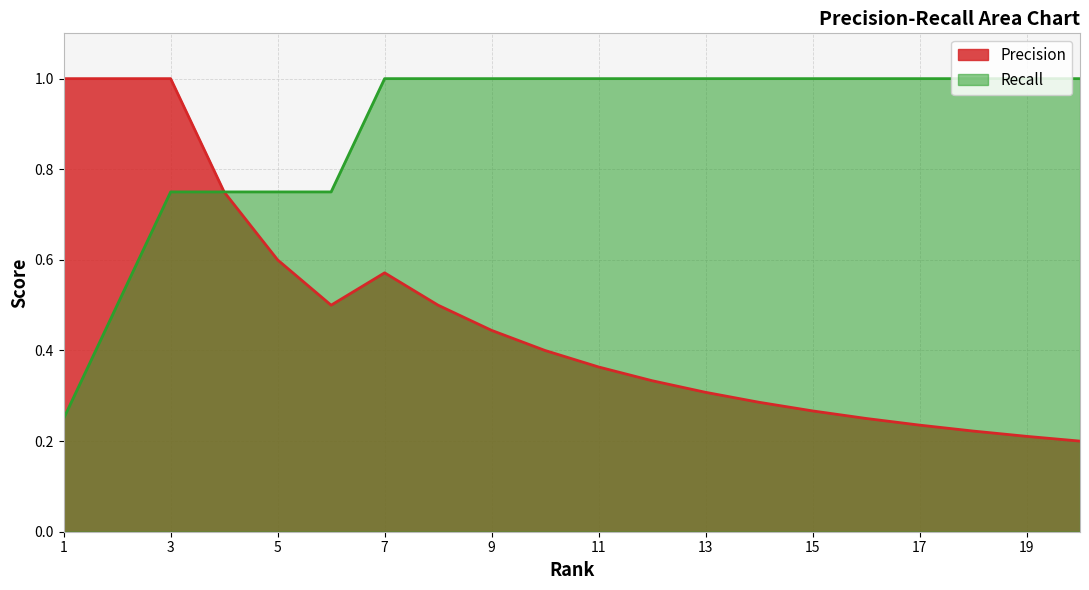

At how many categories does at least one series exceed 0?

20